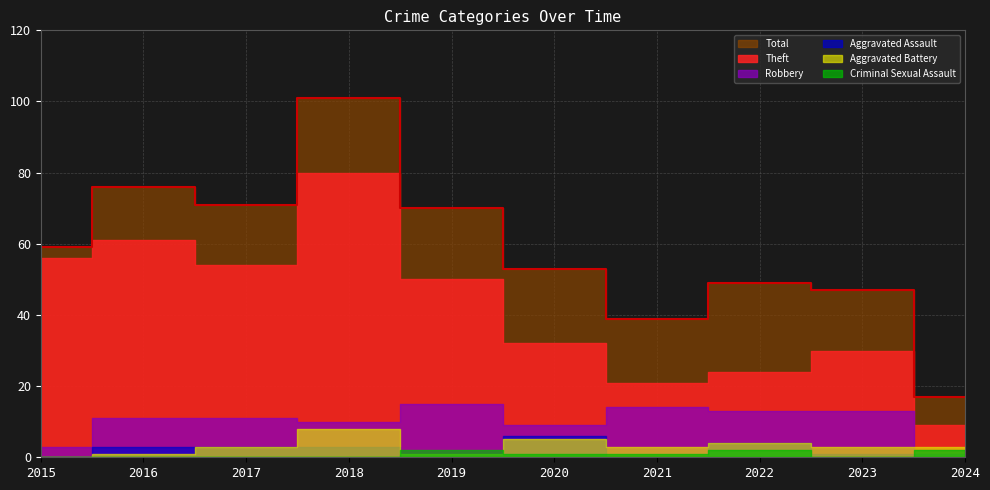

At which label is Aggravated Assault closest to 3?

2016